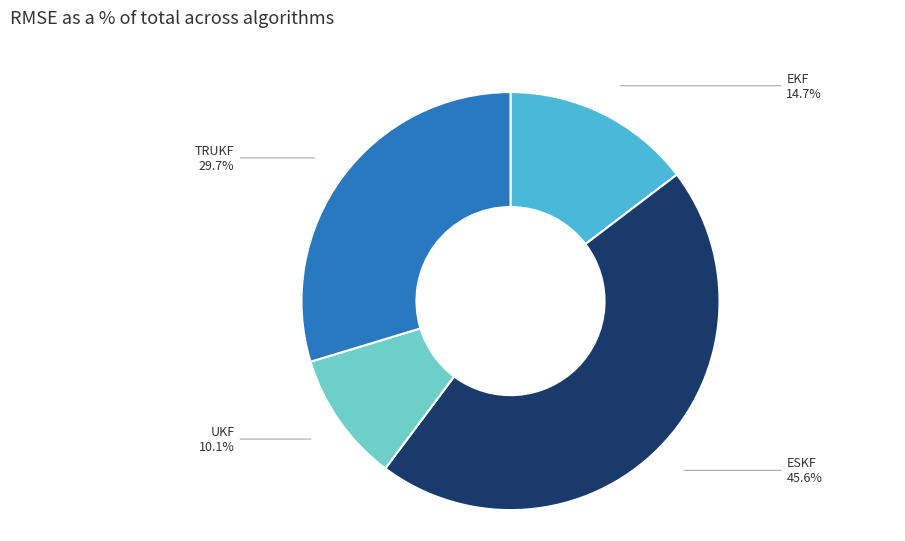

Is there a majority slice in this chart?

No